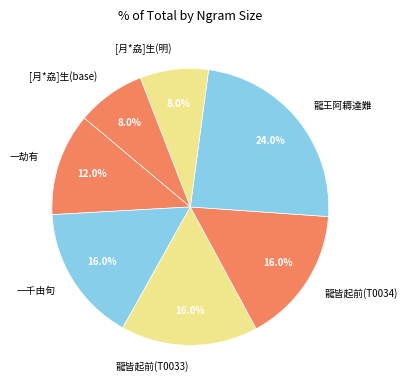

To the nearest percent, what is the average slice percentage?

14%